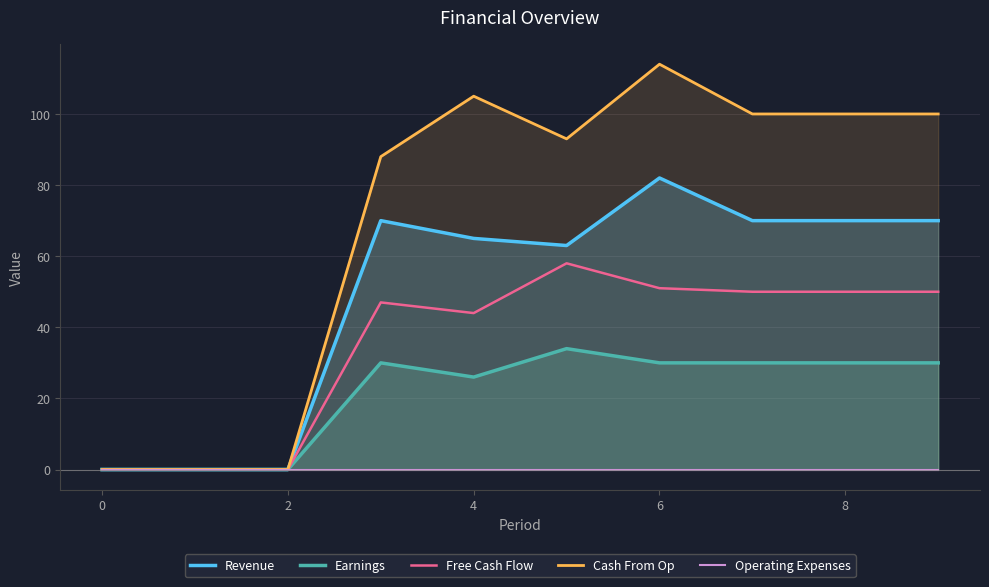

List the series in order of their peak value, highest first.

Cash From Op, Revenue, Free Cash Flow, Earnings, Operating Expenses